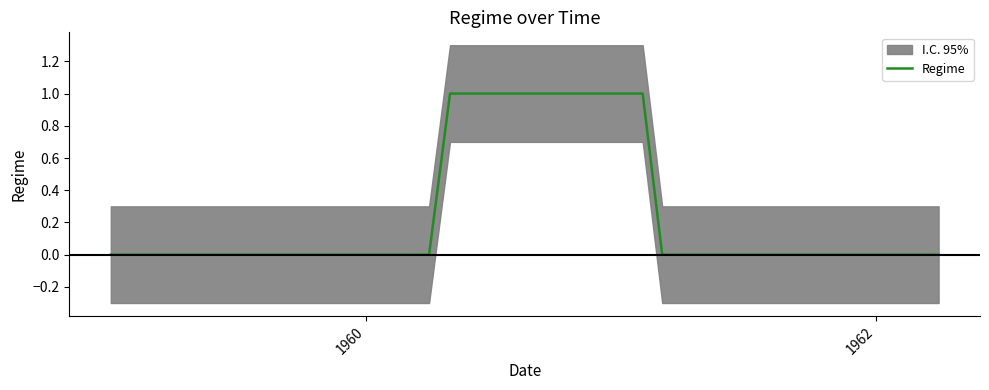

True or false: Regime has a value of 0 at 1962.

True